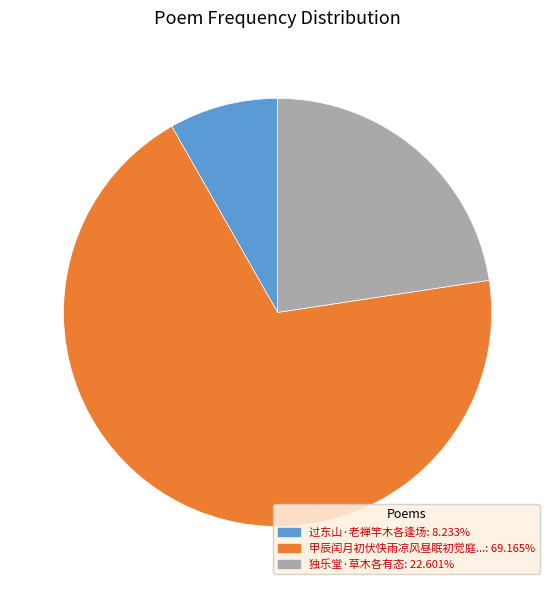

Is there a majority slice in this chart?

Yes